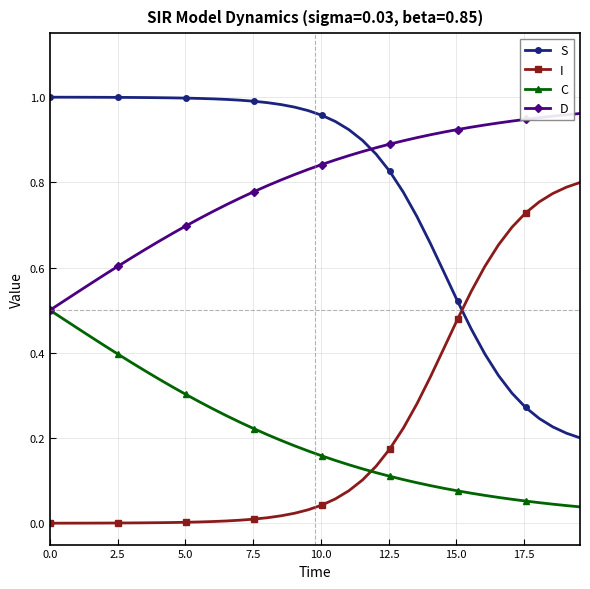

After their last crossing, which series has the higher values: C or I?

I